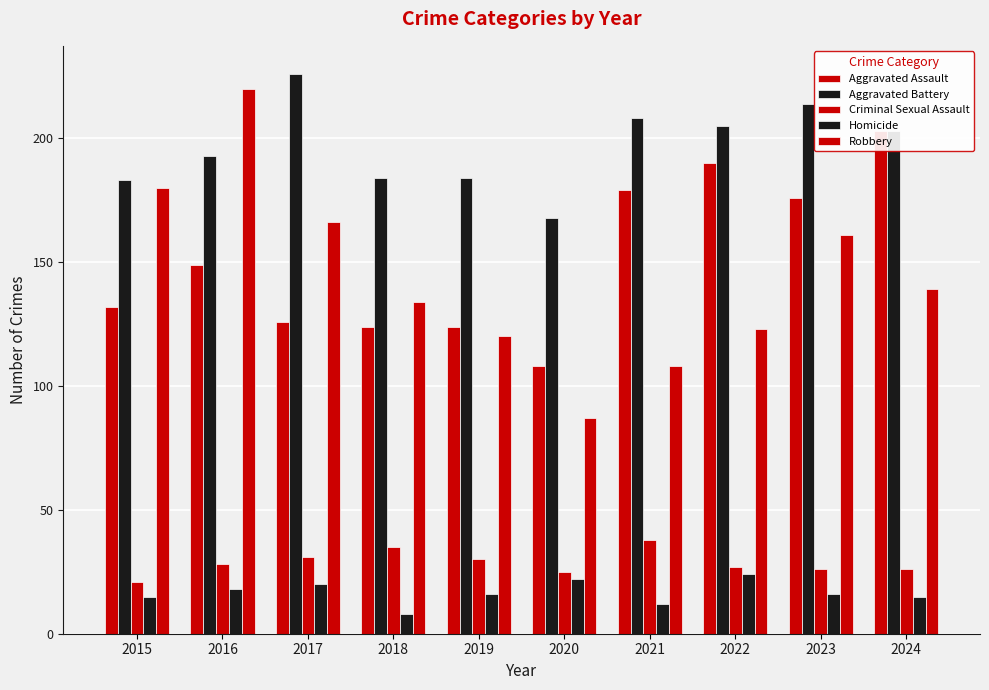

At which category is the sum across all series the highest?

2016